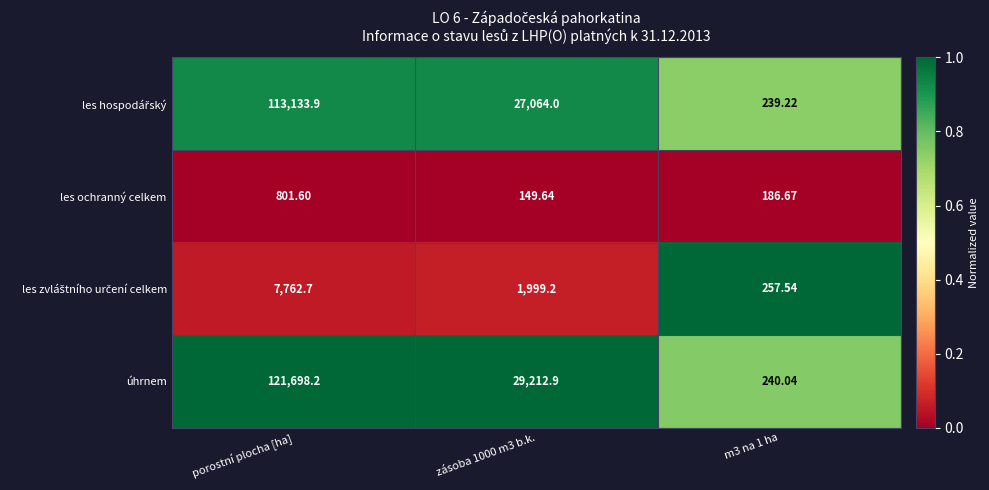

Which category has the highest value in the les ochranný celkem series?

porostní plocha [ha]